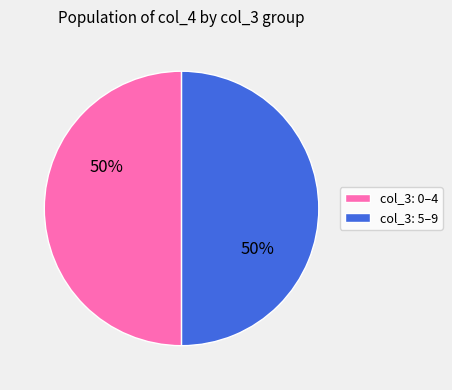

Do col_3: 5–9 and col_3: 0–4 together represent more than half of the pie?

Yes